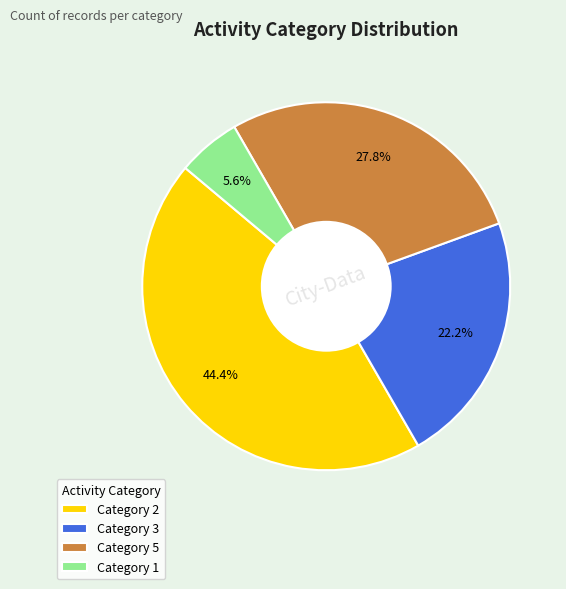

Combined, what portion of the pie is Category 5 and Category 3?

50.0%